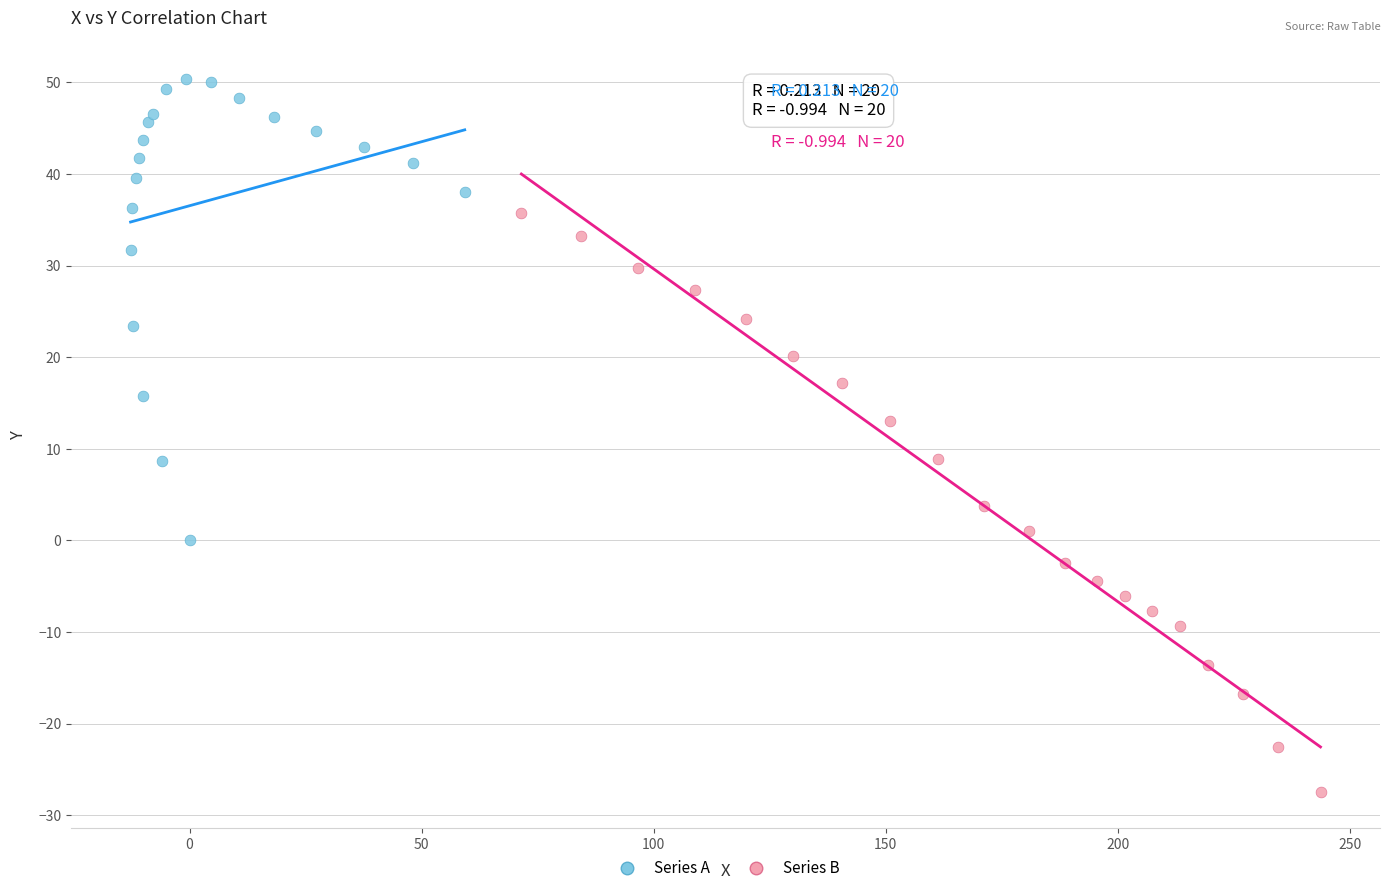

Which series reaches the minimum Y coordinate?

Series B